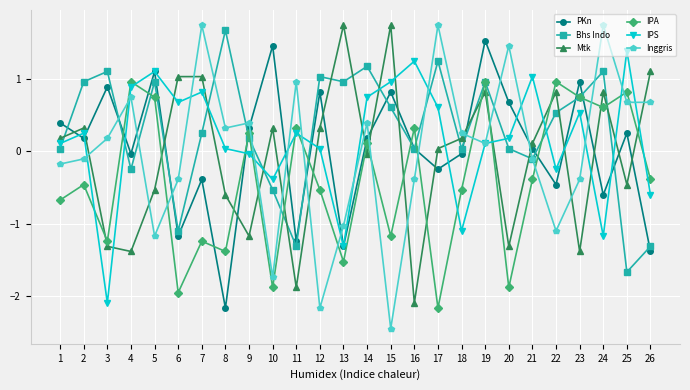

Does the chart display data point markers on the line(s)?

Yes